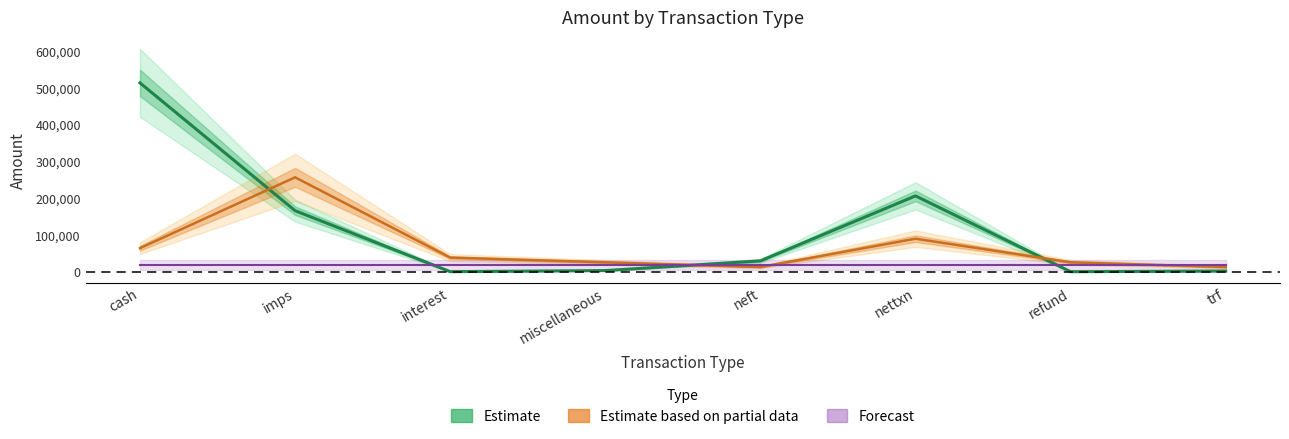

Rank the categories by value from highest to lowest.

cash, nettxn, imps, neft, miscellaneous, trf, interest, refund